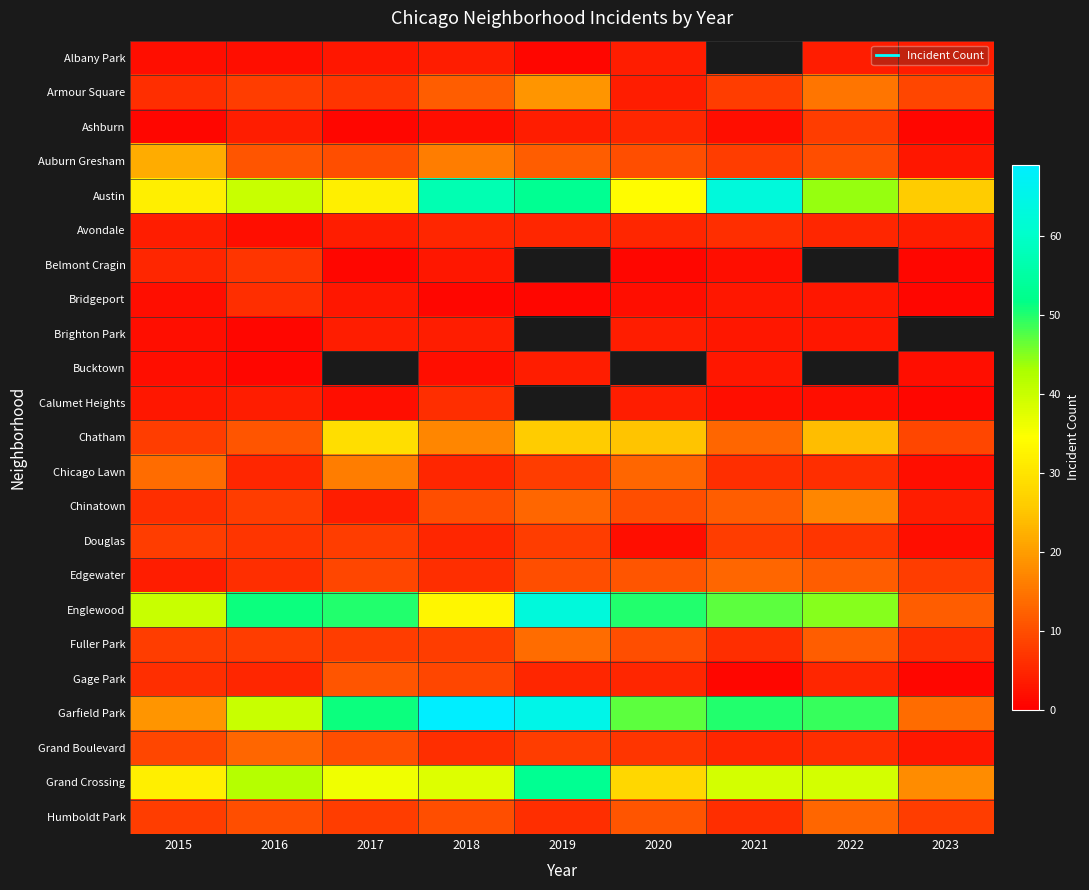

Which category has the lowest value across all series?

2019